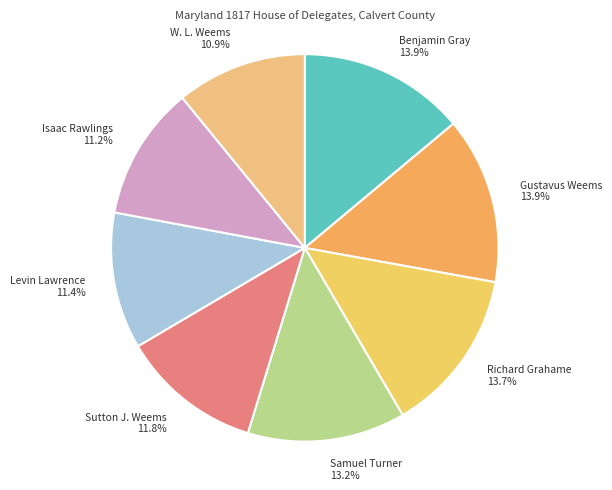

To the nearest percent, what percentage of the pie is Isaac Rawlings?

11%